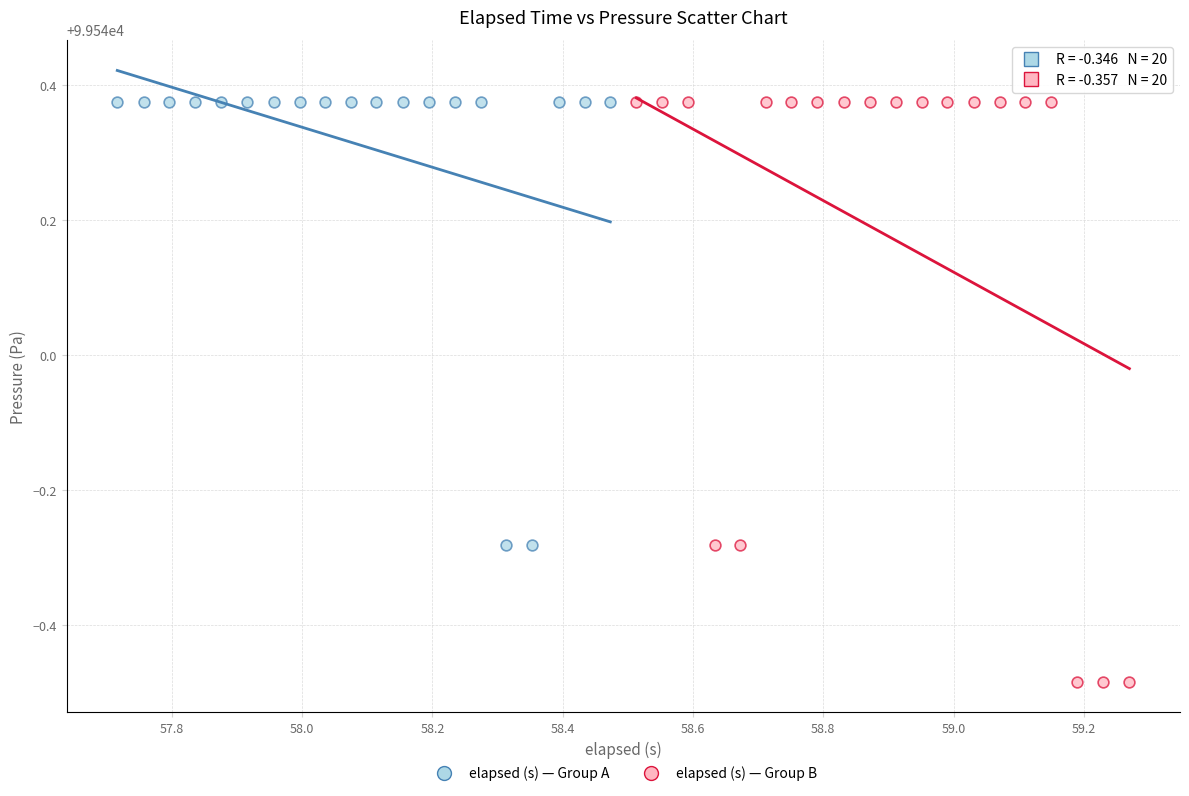

Which series contains the lowest Y value?

elapsed (s) — Group B